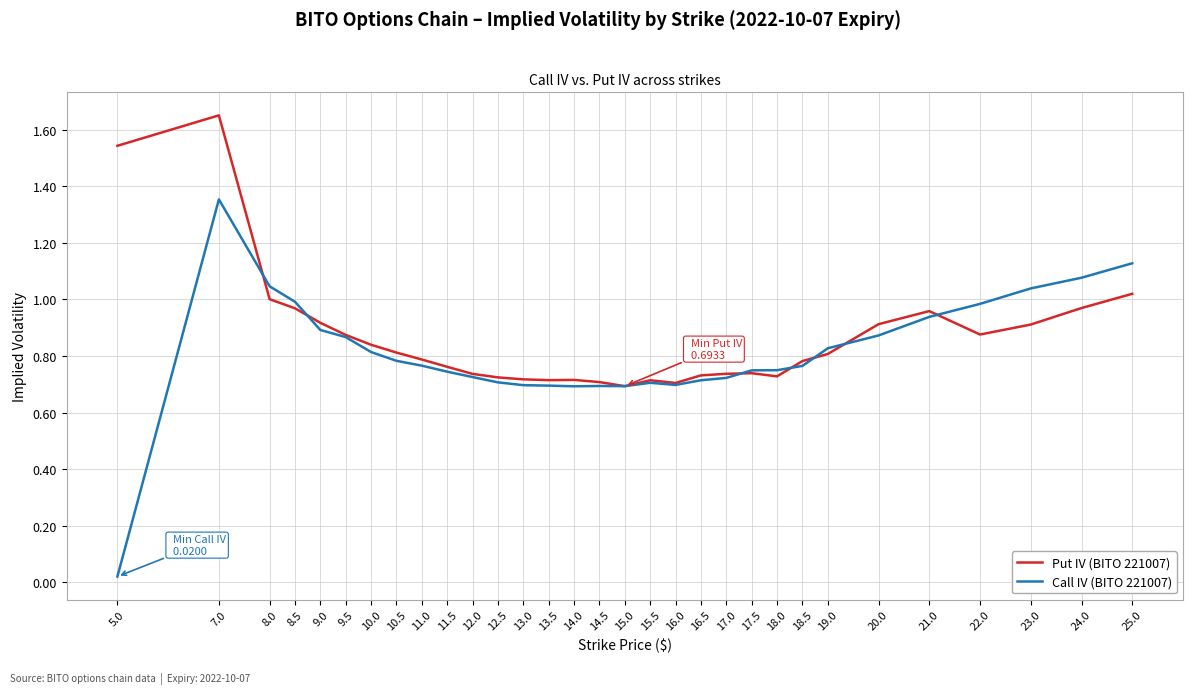

Which series has the widest spread of values?

Call IV (BITO 221007)